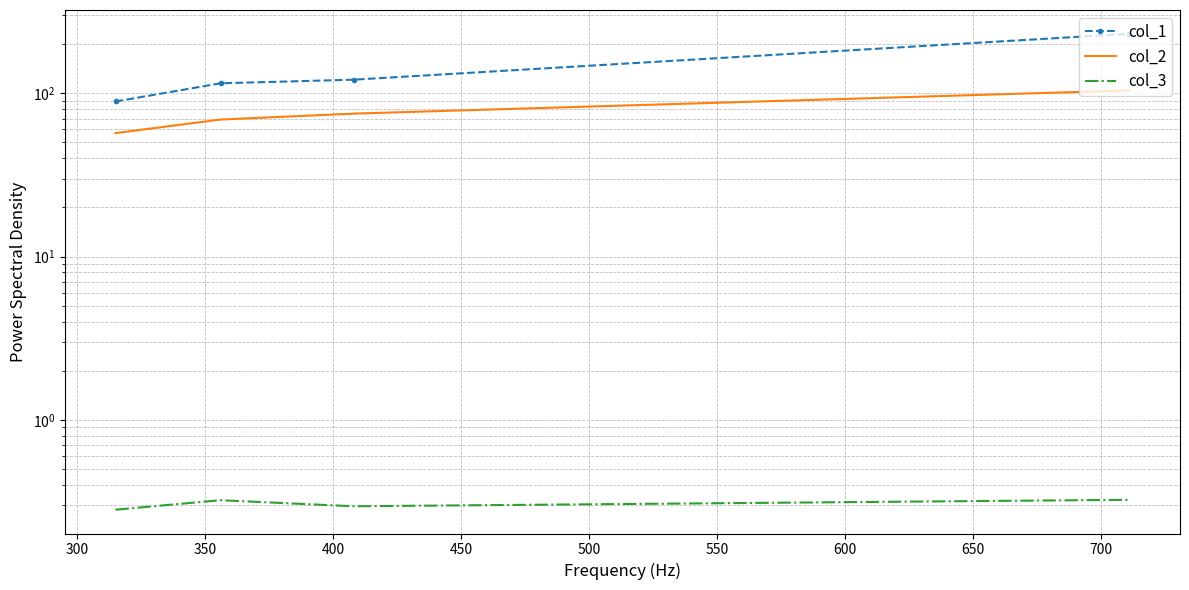

Between 300 and 400, which is larger?

400